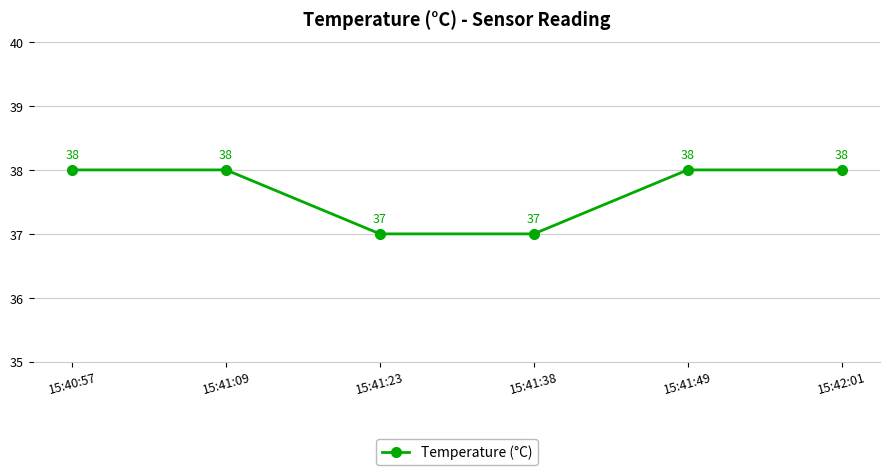

Approximately how many times larger is the value at 15:40:57 compared to 15:41:38?

1.0